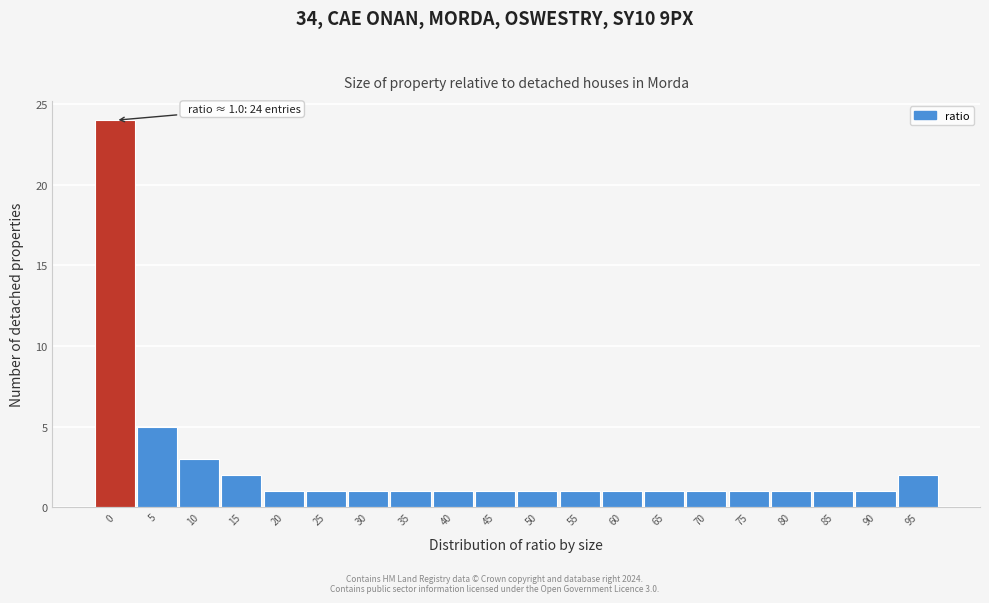

Reading left to right, what are all the values shown in this chart?

0=24	5=5	10=3	15=2	20=1	25=1	30=1	35=1	40=1	45=1	50=1	55=1	60=1	65=1	70=1	75=1	80=1	85=1	90=1	95=2